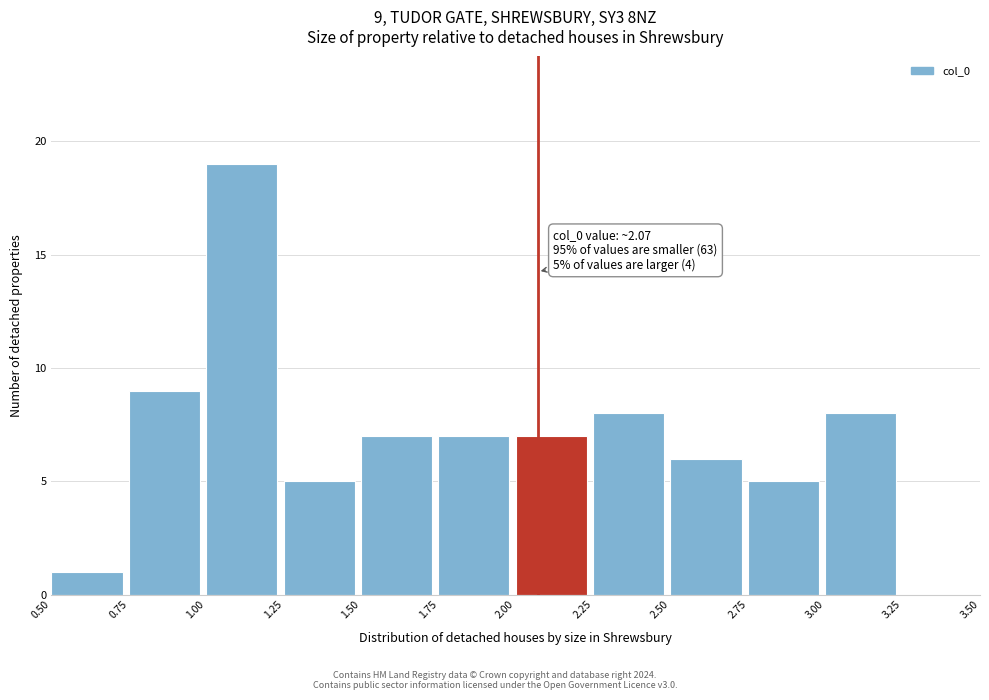

Which range on the x-axis has the tallest bar?

1.00 to 1.25